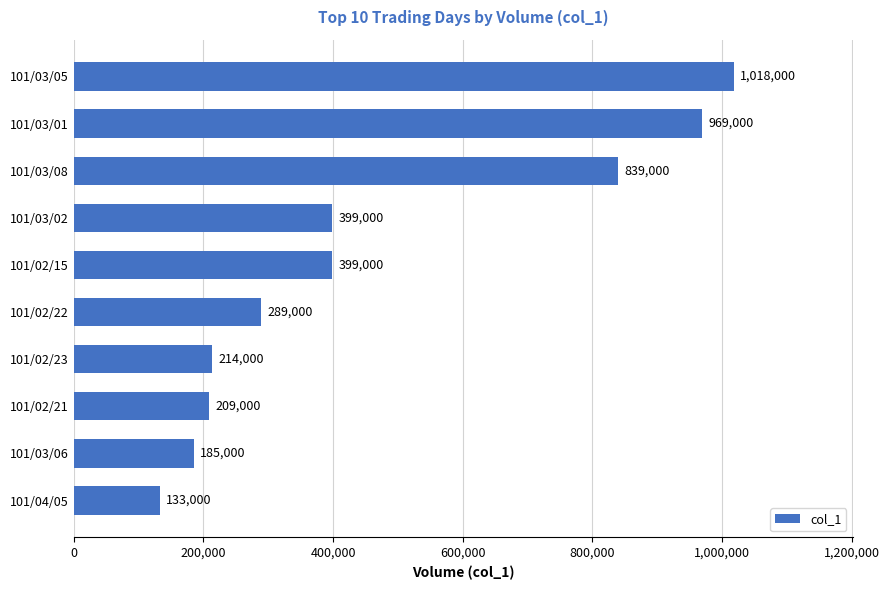

What is the difference between the maximum and minimum values?

885000